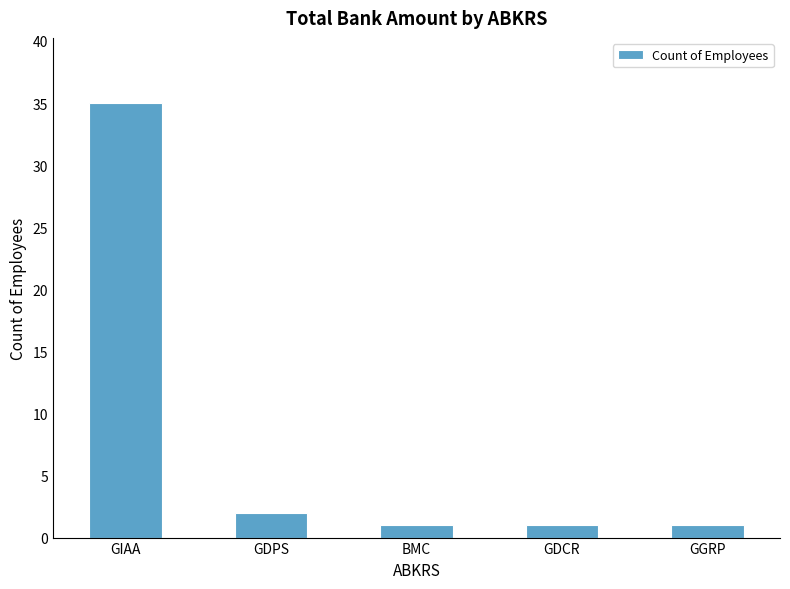

How many distinct data groups are displayed?

1